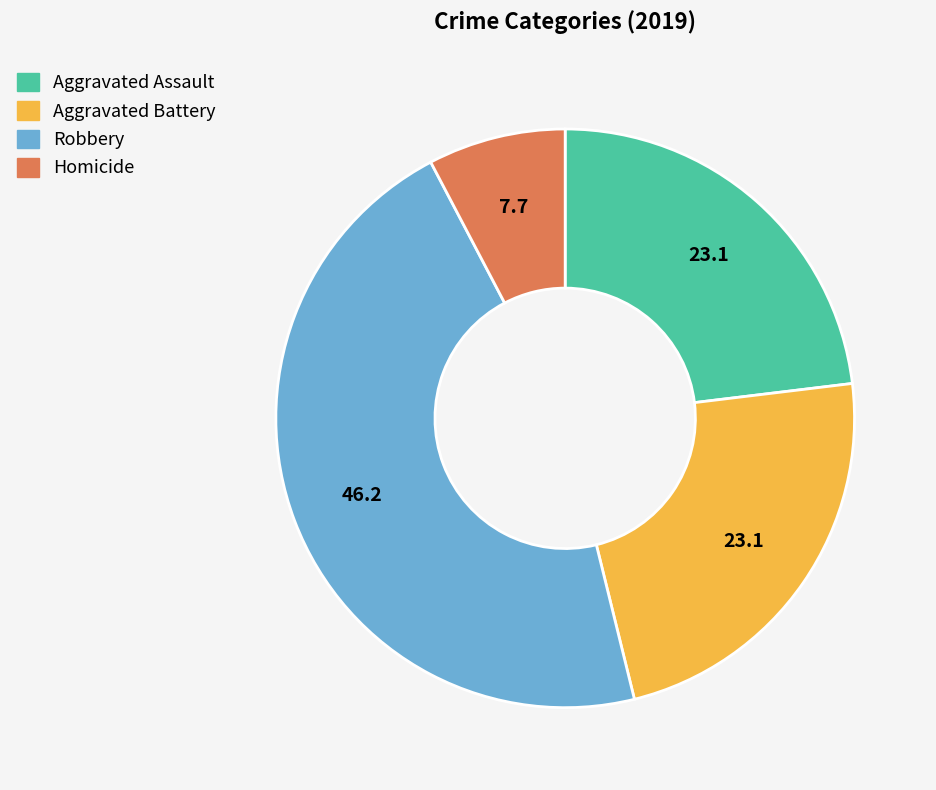

What is the smallest slice in the pie chart?

Homicide